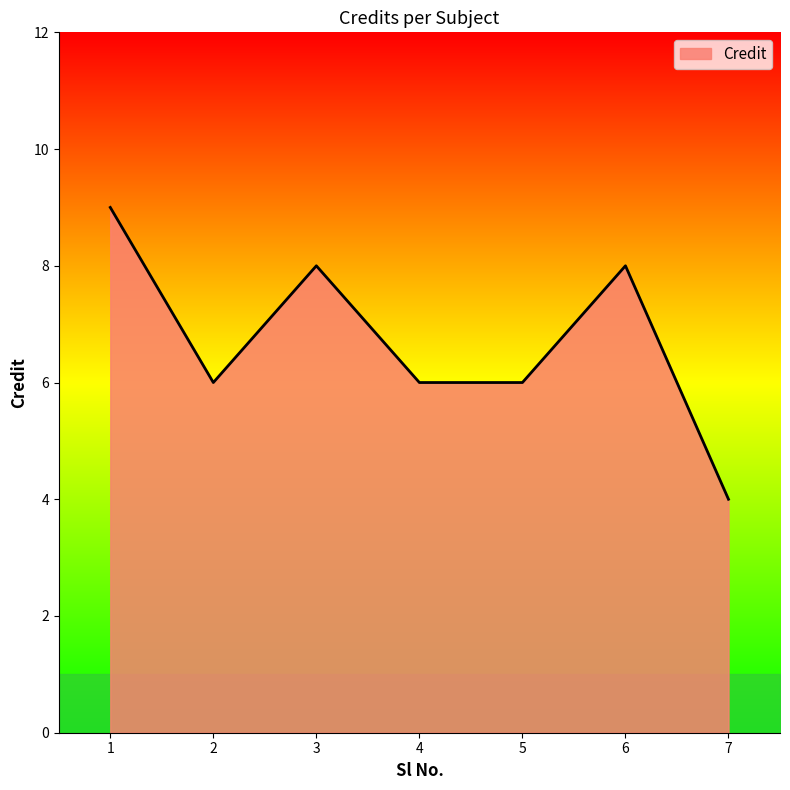

Approximately how many times larger is the value at 3 compared to 6?

1.0